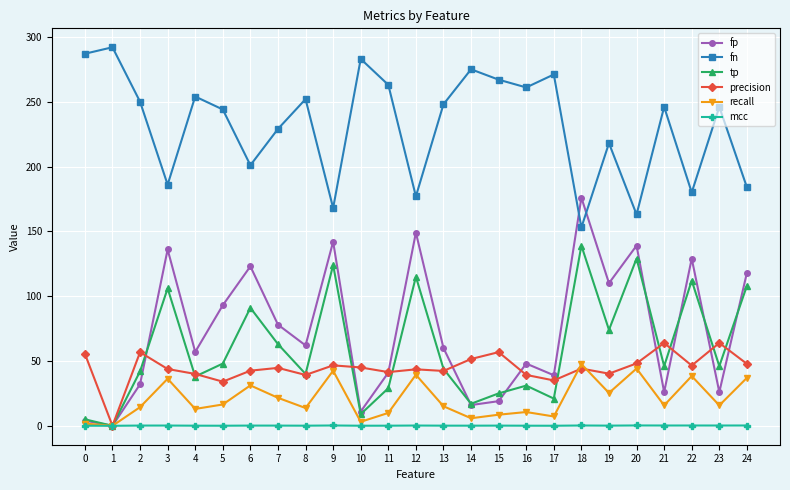

What is the value of the tp point at the 24th from the left?

46.0